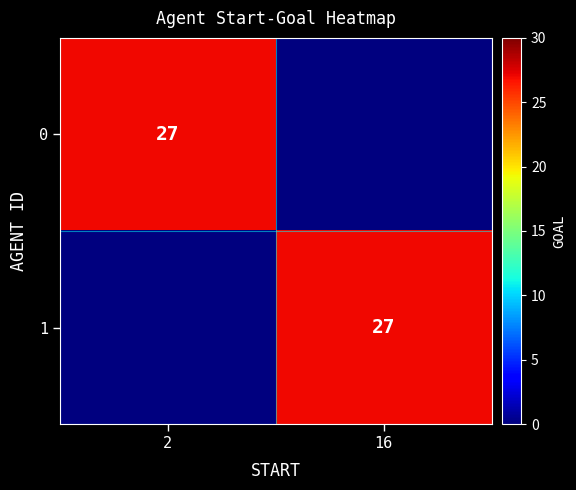

The 0 series shows 27 at 2. True or false?

True